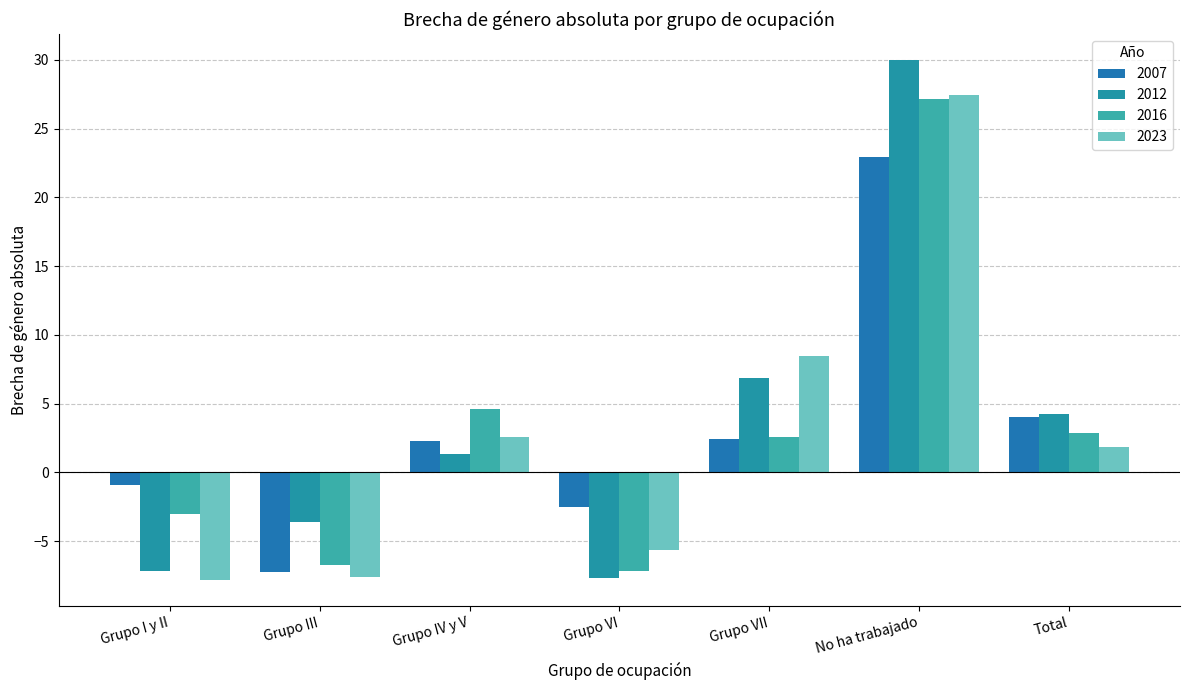

Is the value of 2012 at Total greater than the value of 2007 at Total?

Yes